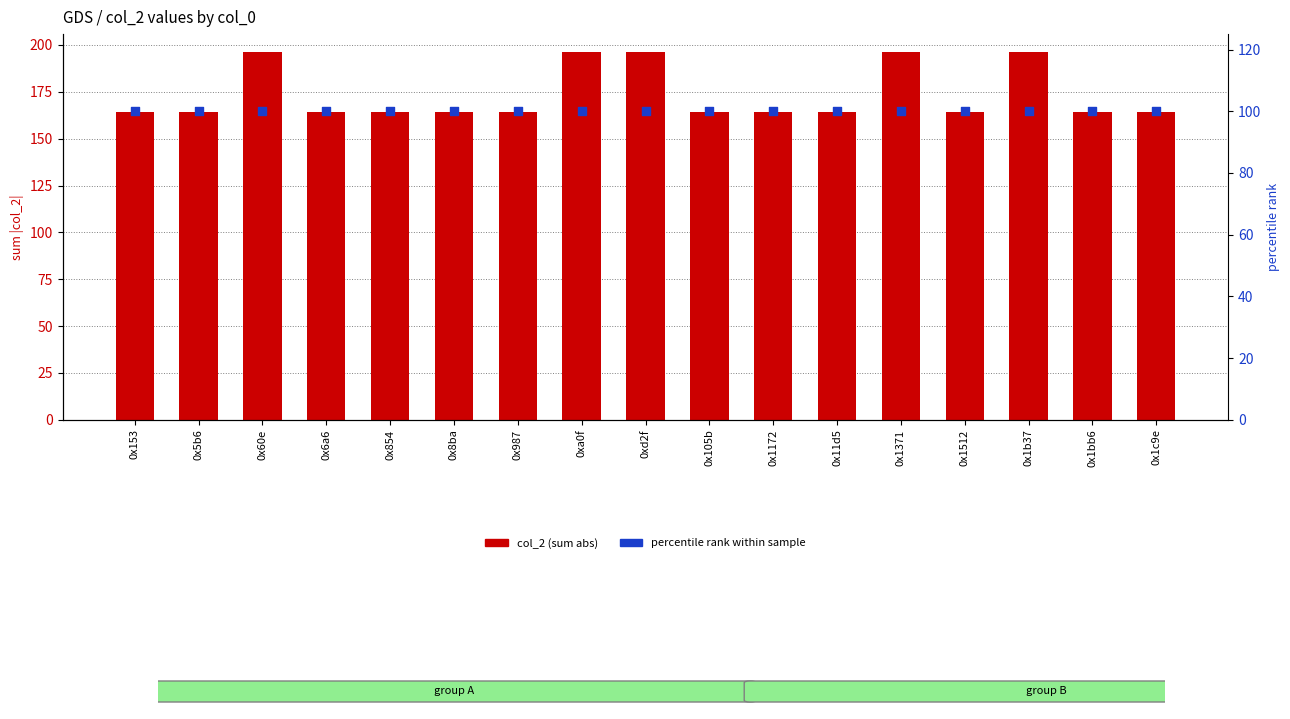

At how many categories does at least one series exceed 186?

5